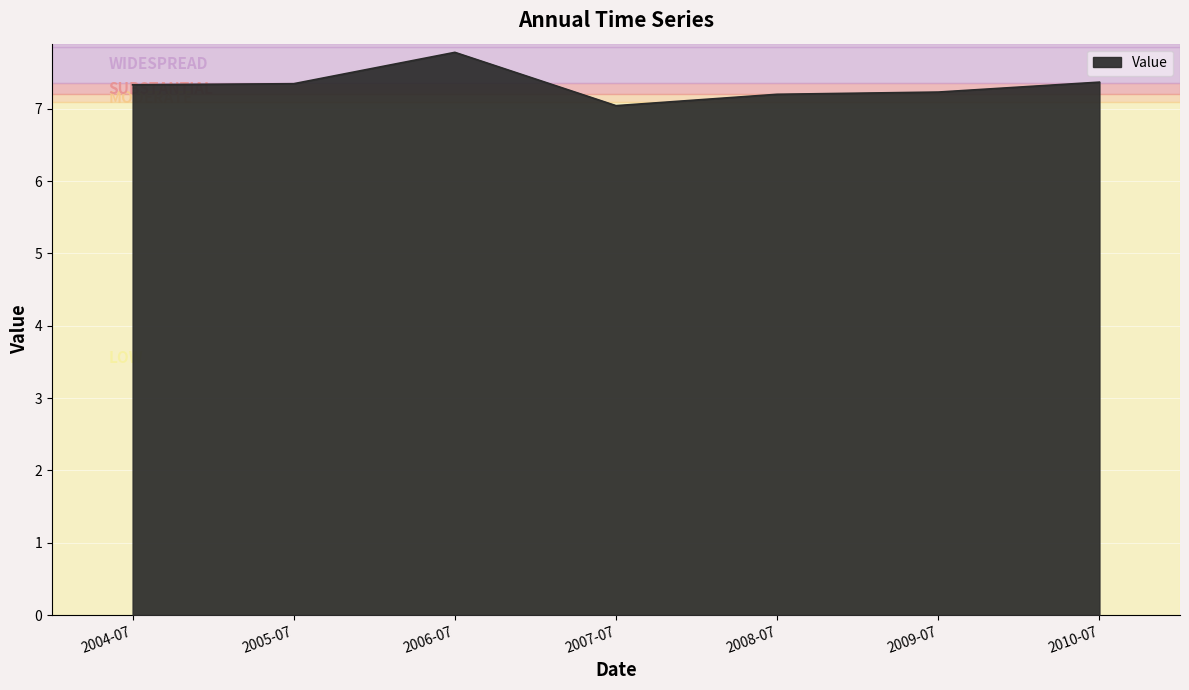

What is the greatest value displayed?

7.8